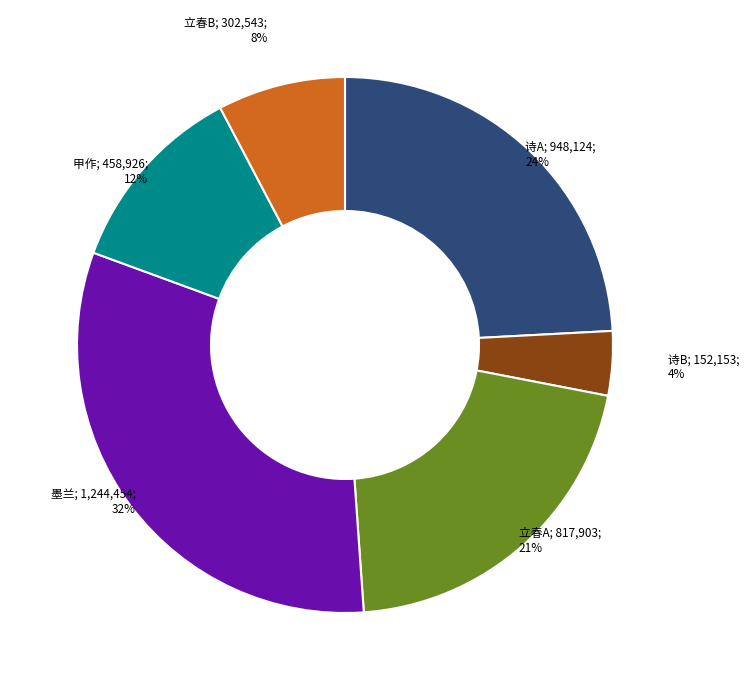

To the nearest percent, what is the average slice percentage?

17%